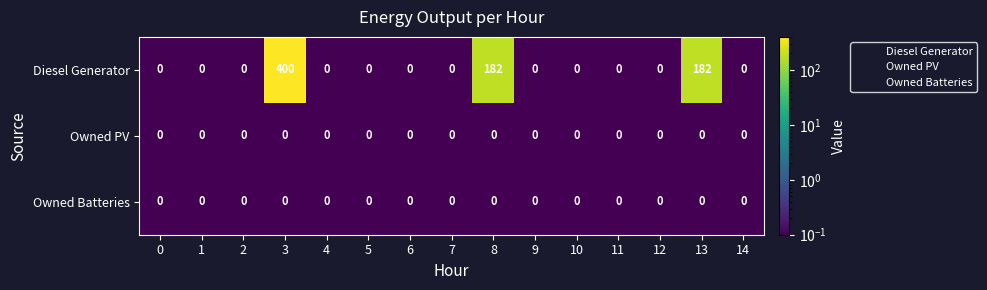

Is the value of Diesel Generator at 3 greater than the value of Owned PV at 12?

Yes